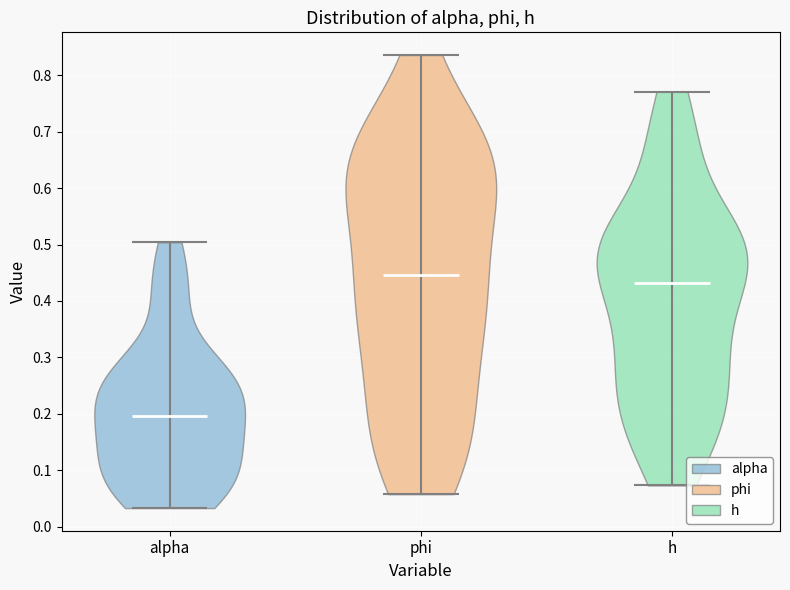

Reading left to right, read every violin against the y-axis: where its median line is, and the lowest and highest points it reaches. The values are not printed on the chart, so give them approximately, as read against the axis.

alpha: median line 0.20, lowest point 0.03, highest point 0.50
phi: median line 0.45, lowest point 0.06, highest point 0.84
h: median line 0.43, lowest point 0.07, highest point 0.77